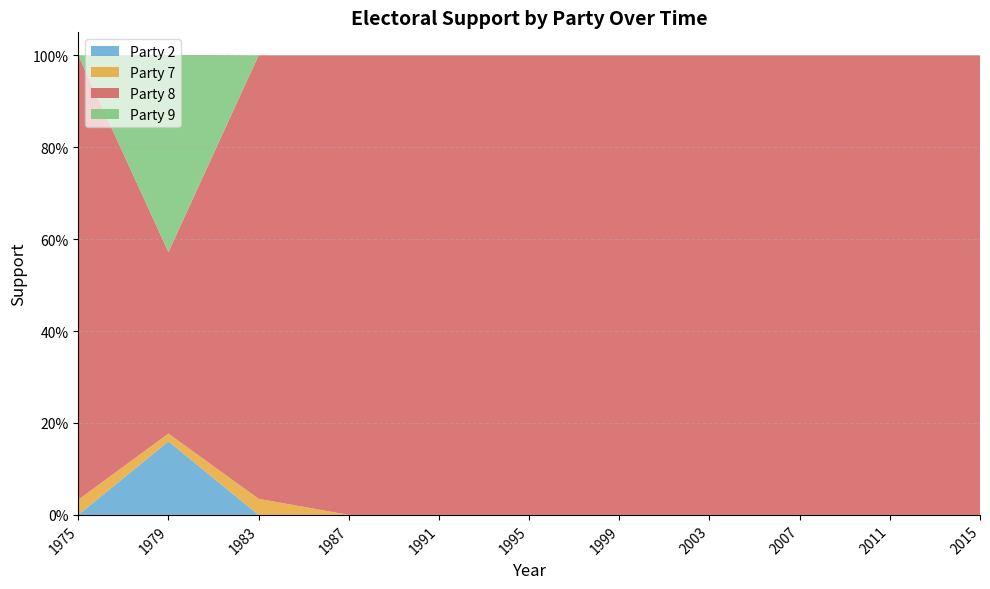

What are all the series names shown in the legend?

Party 2, Party 7, Party 8, Party 9